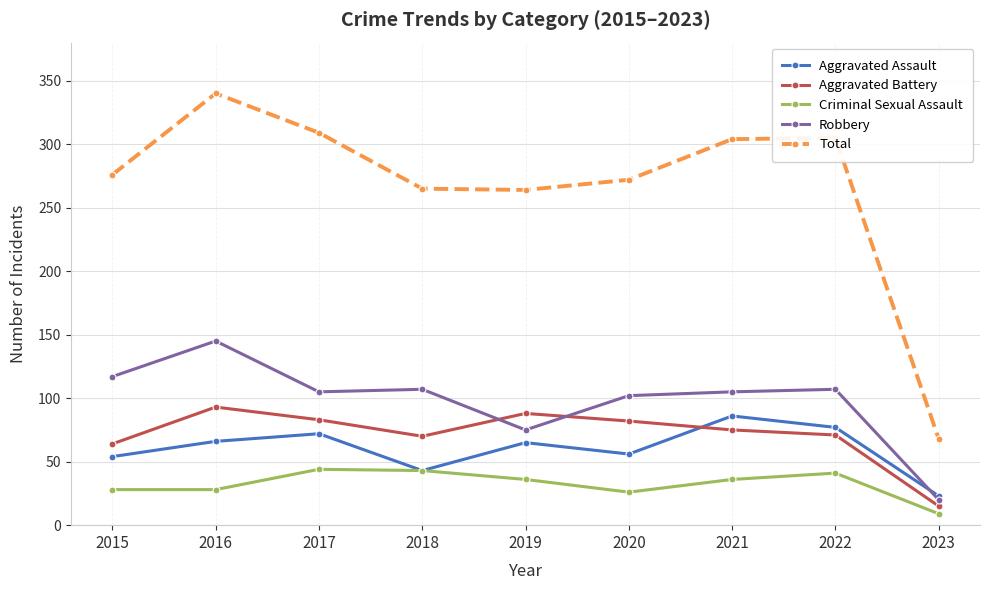

Does the chart display data point markers on the line(s)?

Yes